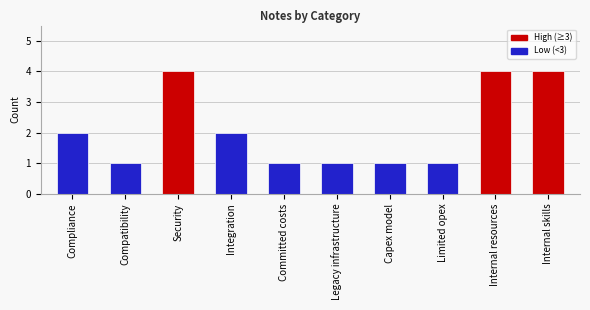

Reading left to right, extract all data points from this chart.

2	1	4	2	1	1	1	1	4	4